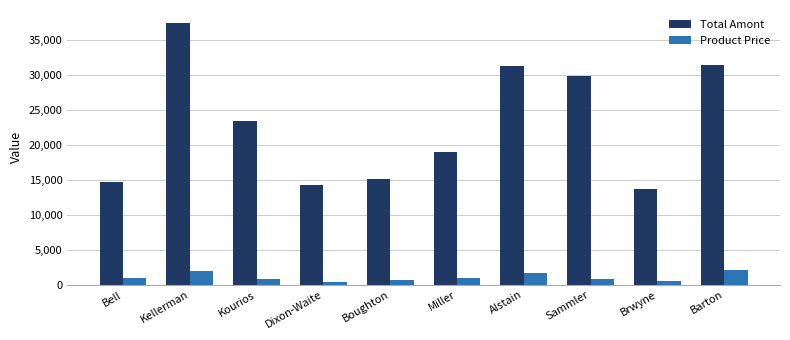

Where is Total Amont nearest to the value 25512?

Kourios